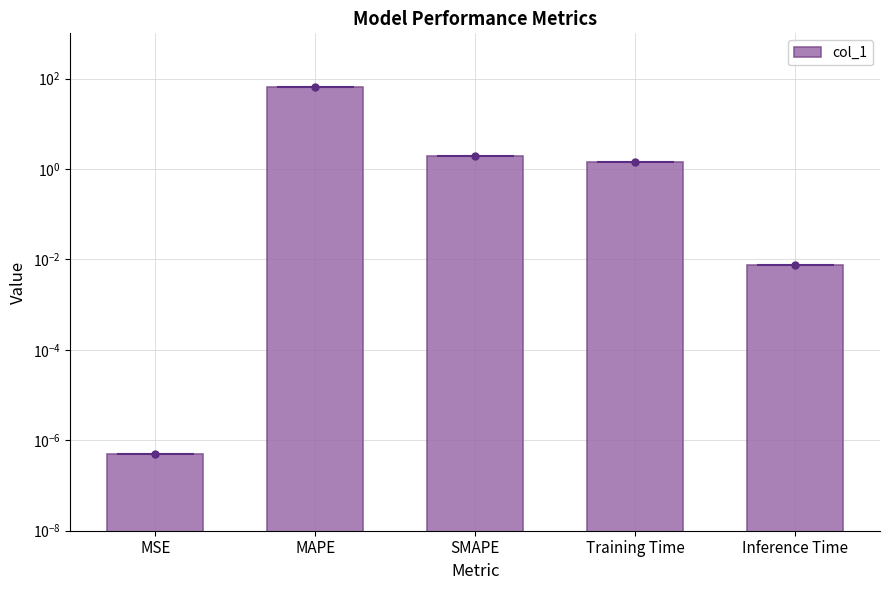

List the labels in order of value, smallest first.

MSE, Inference Time, Training Time, SMAPE, MAPE